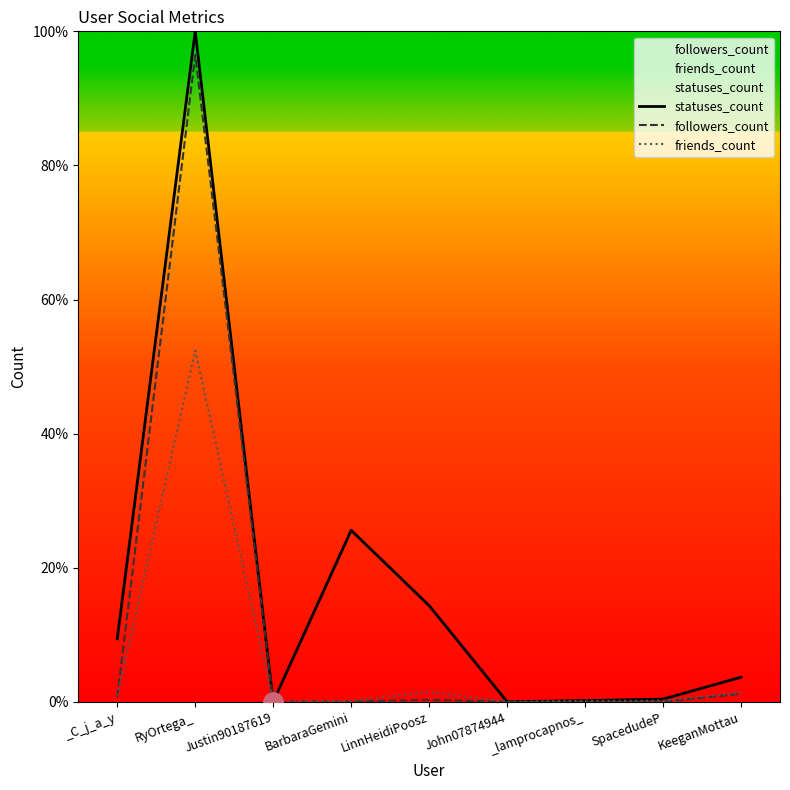

True or false: statuses_count and followers_count intersect in this chart.

False